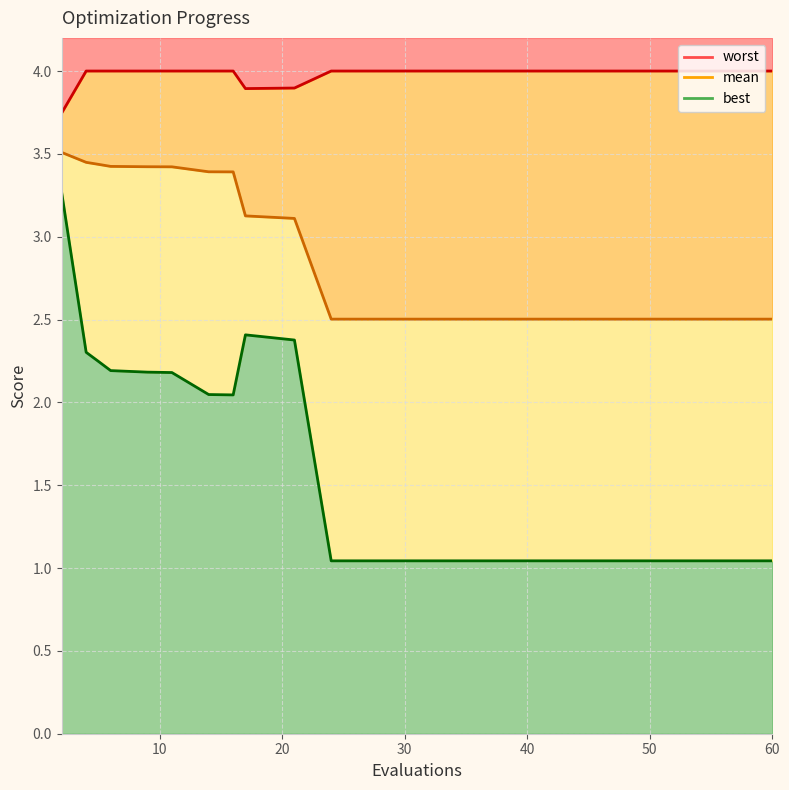

True or false: mean and worst intersect in this chart.

False